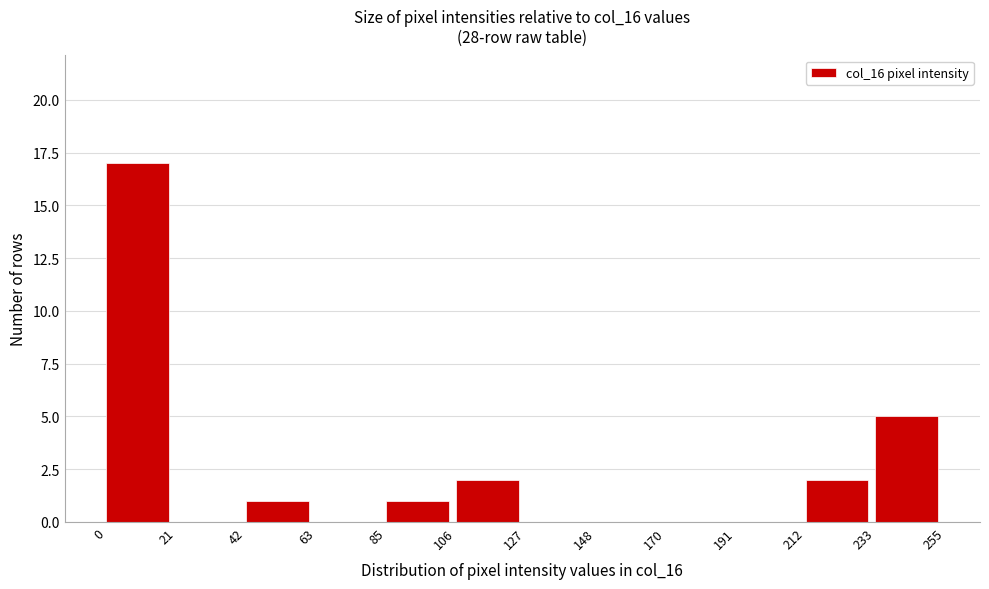

Reading left to right, transcribe this chart: for each bar, give the range it covers on the x-axis and its height. The values are not printed on the chart, so give them approximately, as read against the axis.

0 to 21: 17
21 to 42: 0
42 to 63: 1
63 to 85: 0
85 to 106: 1
106 to 127: 2
127 to 148: 0
148 to 170: 0
170 to 191: 0
191 to 212: 0
212 to 233: 2
233 to 255: 5